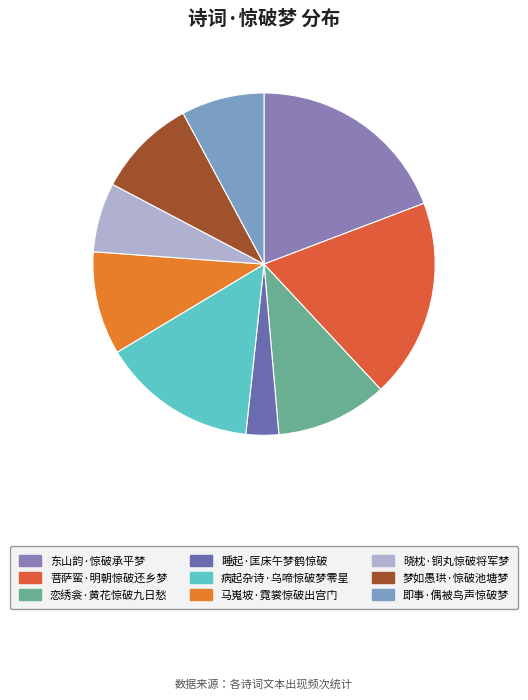

Is it true that 菩萨蛮·明朝惊破还乡梦 is 11% of the pie?

False